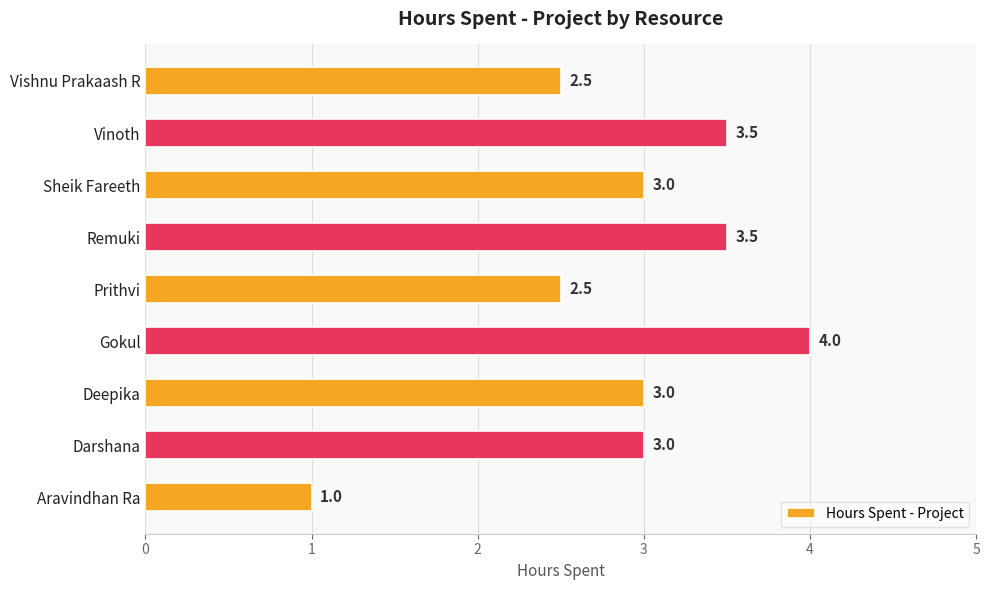

True or false: the data shows 1.0 at Aravindhan Ra.

True